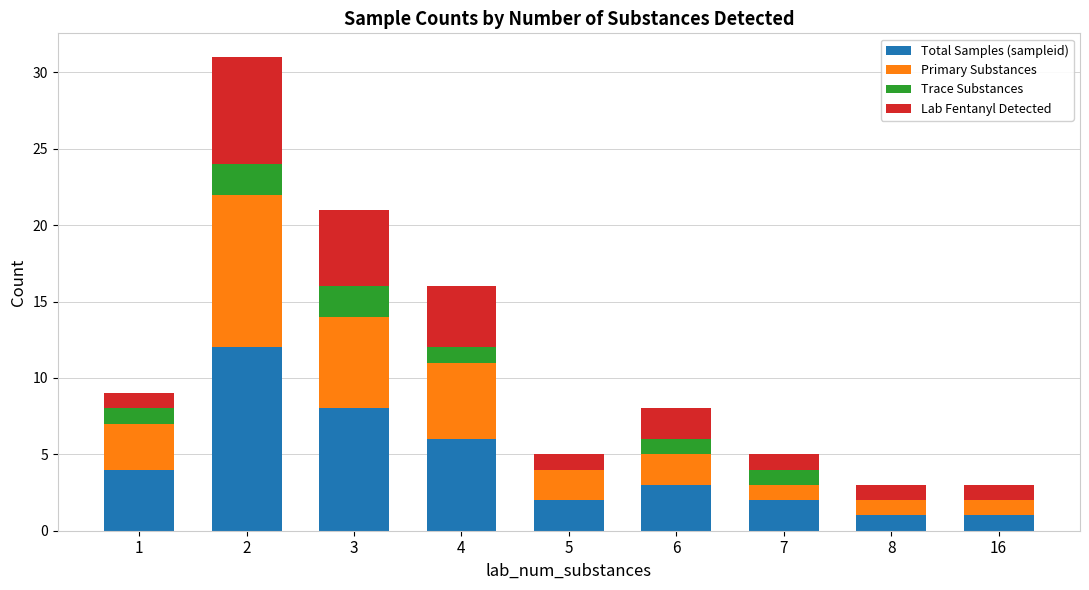

At which category is the sum across all series the highest?

2